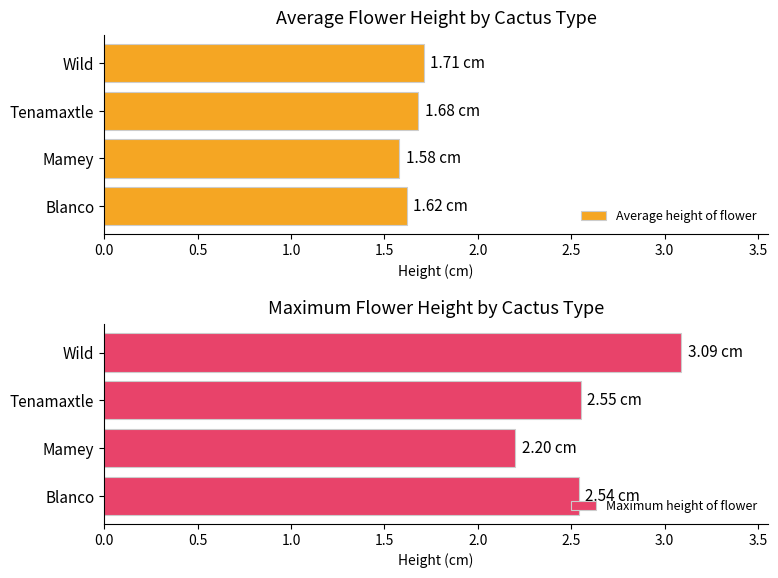

Which series has the widest spread of values?

Maximum height of flower